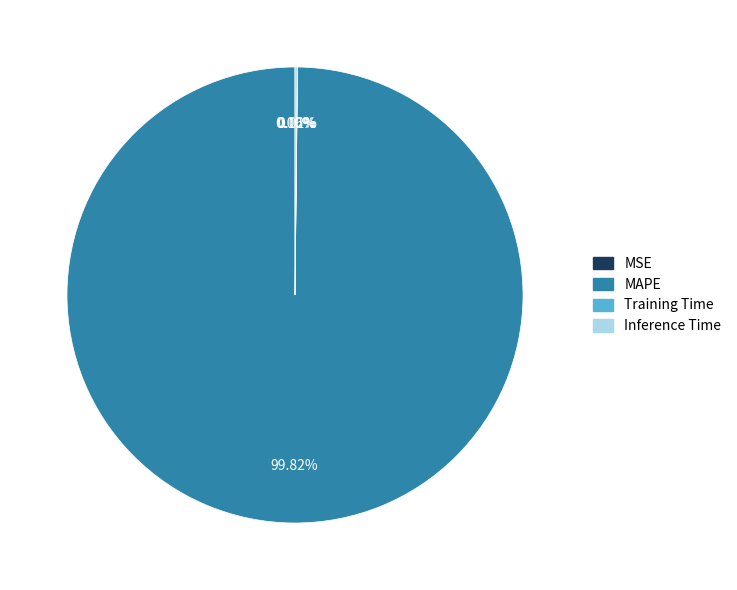

Which category accounts for the majority?

MAPE